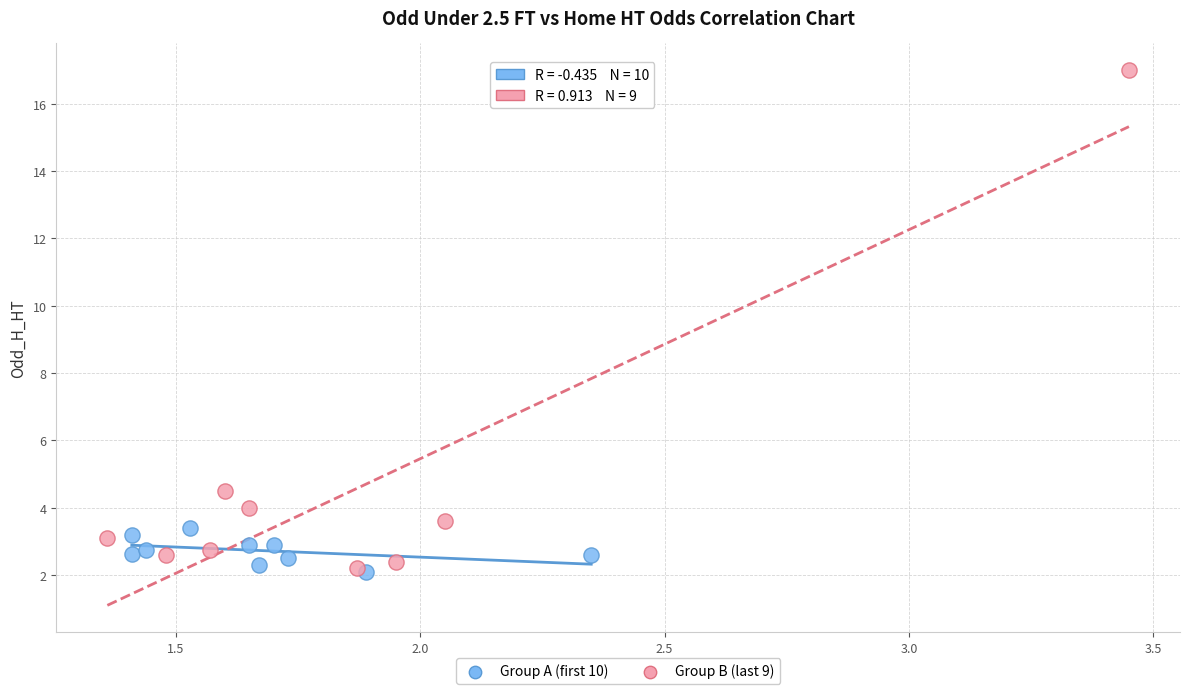

Which series contains the highest Y value?

Group B (last 9)